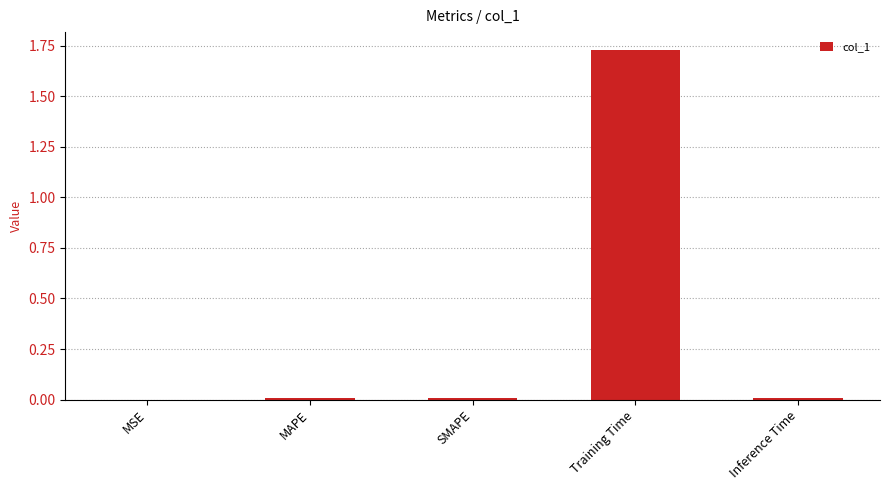

The value at SMAPE is 0.0. True or false?

True